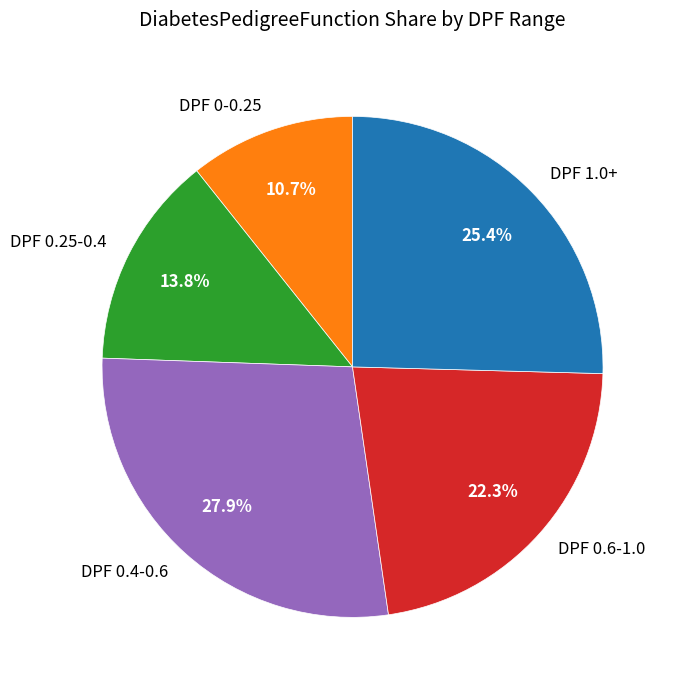

Which category has the smallest portion of the pie?

DPF 0-0.25